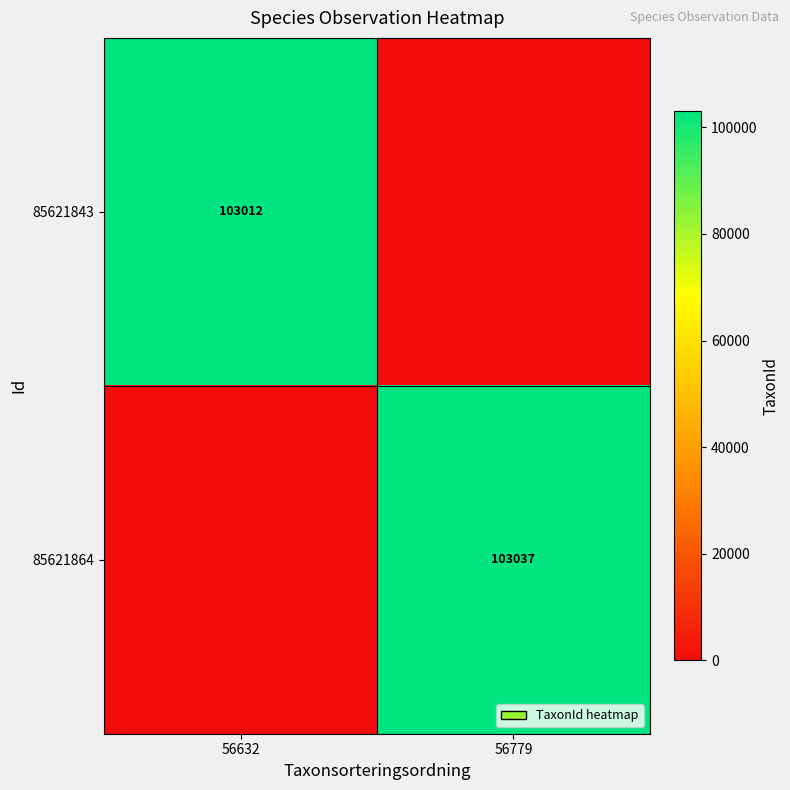

Which has a higher value, 56779 or 56632?

56632